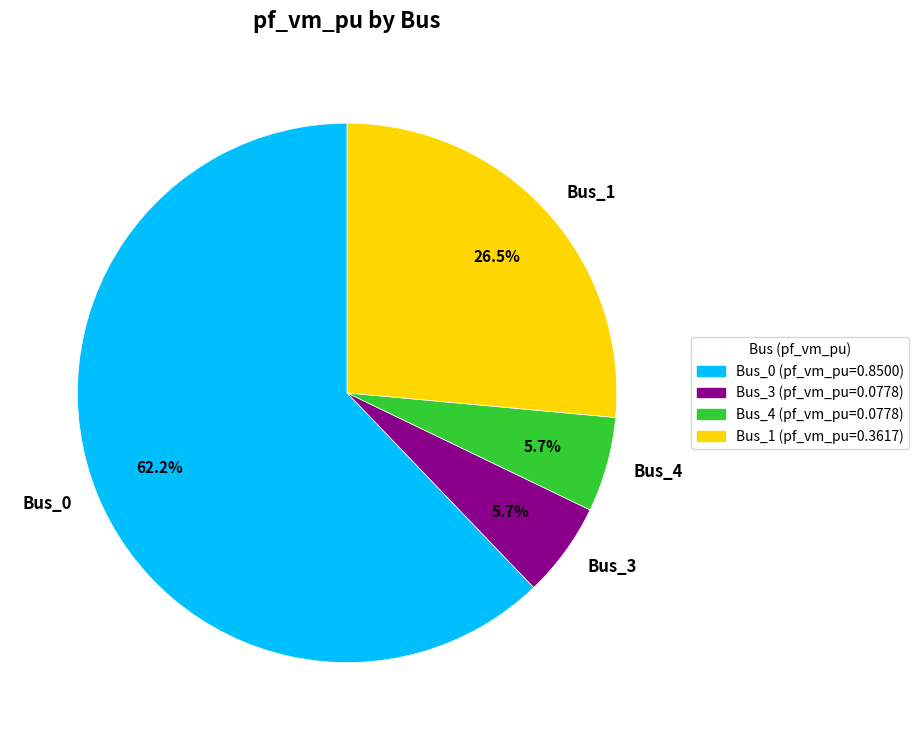

To the nearest percent, what is the difference between the largest and smallest slice percentages?

56%